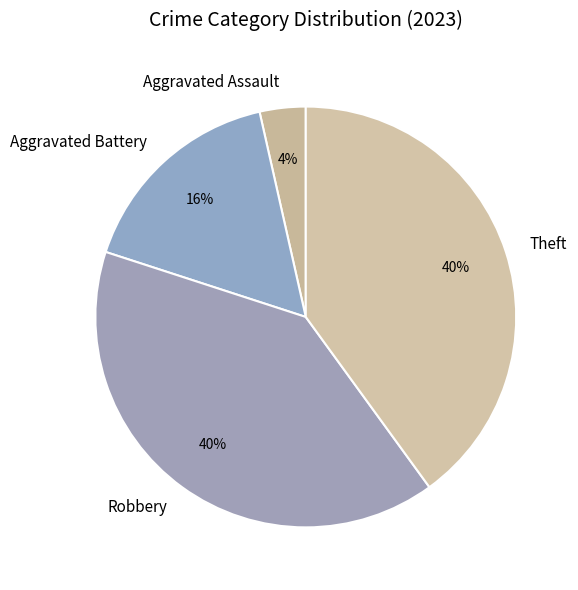

True or false: Robbery accounts for 47% of the total.

False